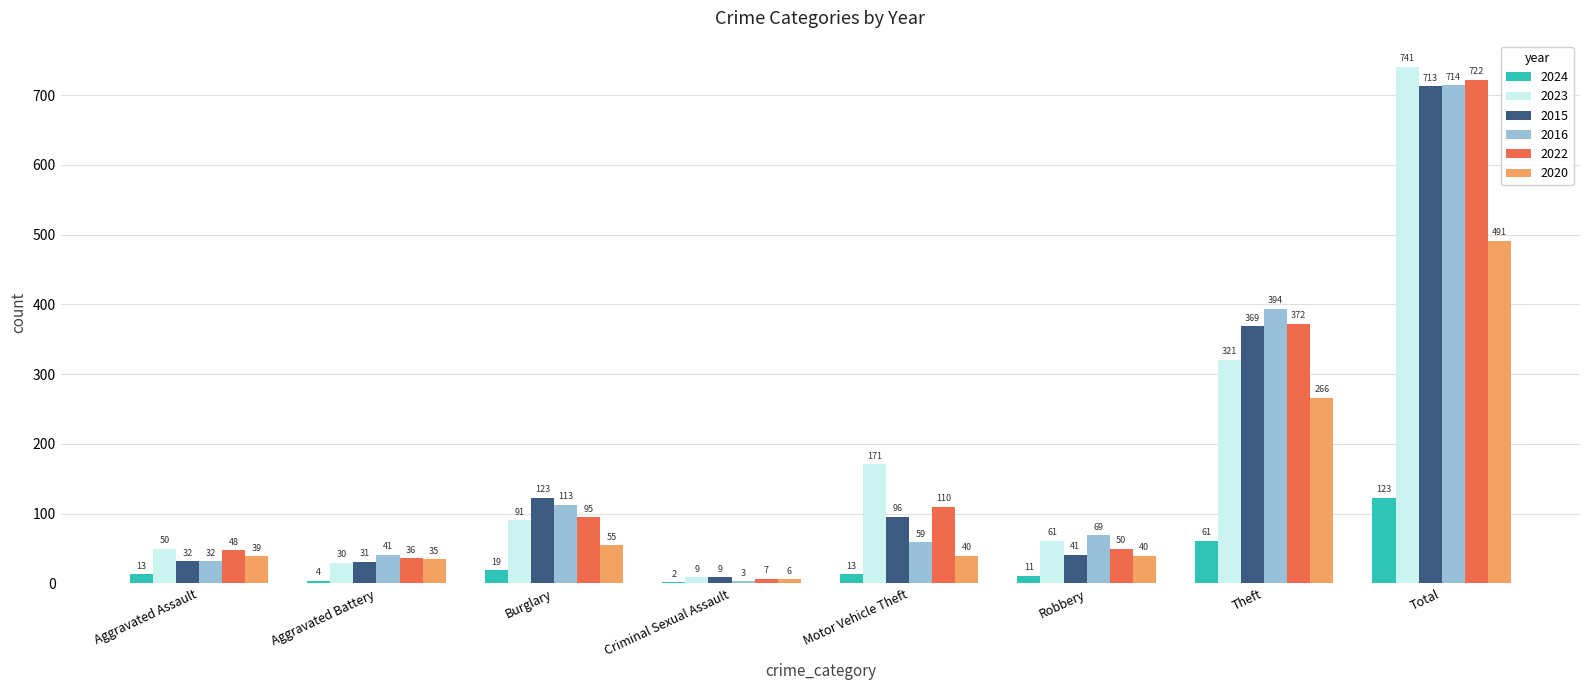

At which label does 2016 reach its peak?

Total